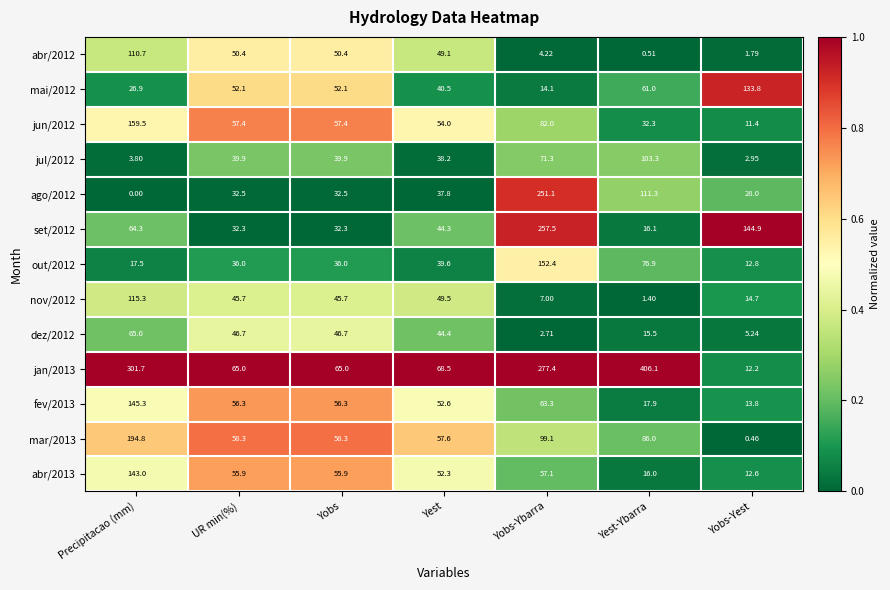

At which label does set/2012 first exceed 44?

Precipitacao (mm)